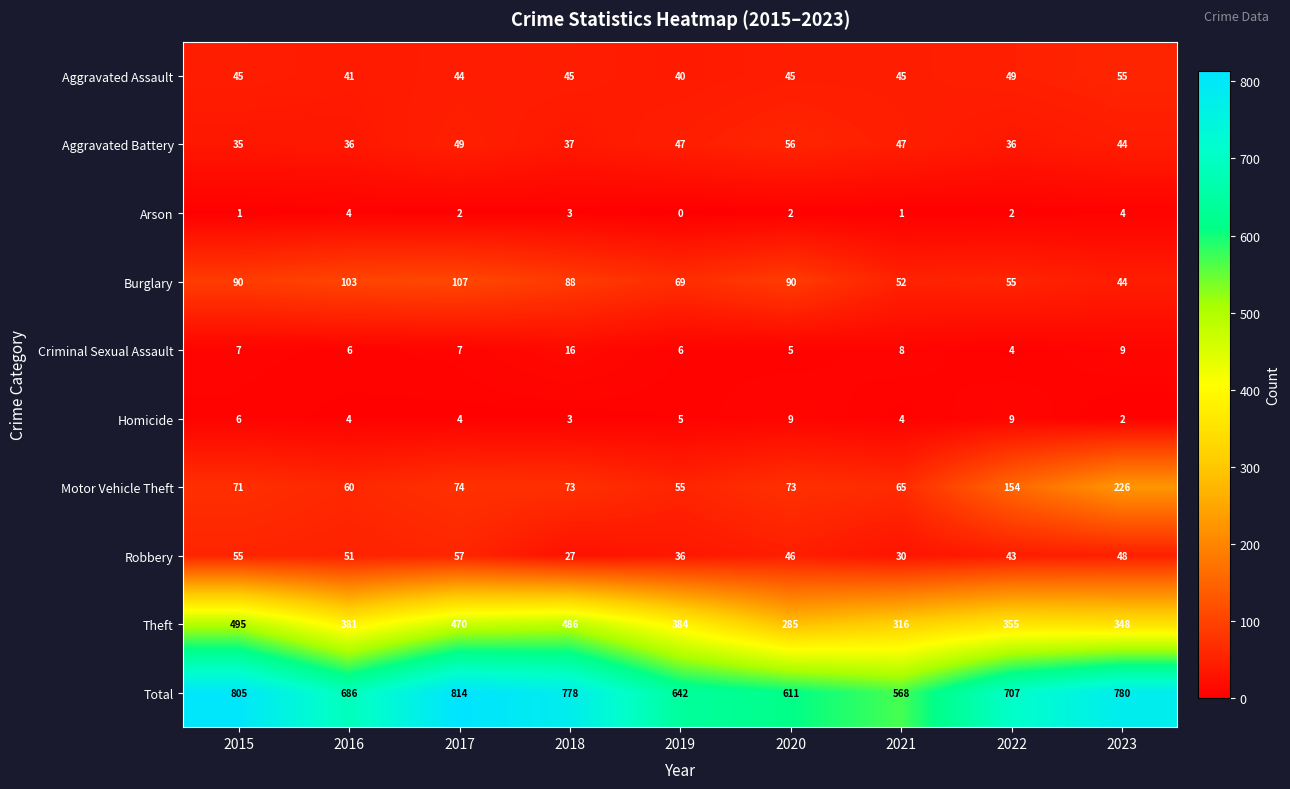

How many series are shown in this chart?

10